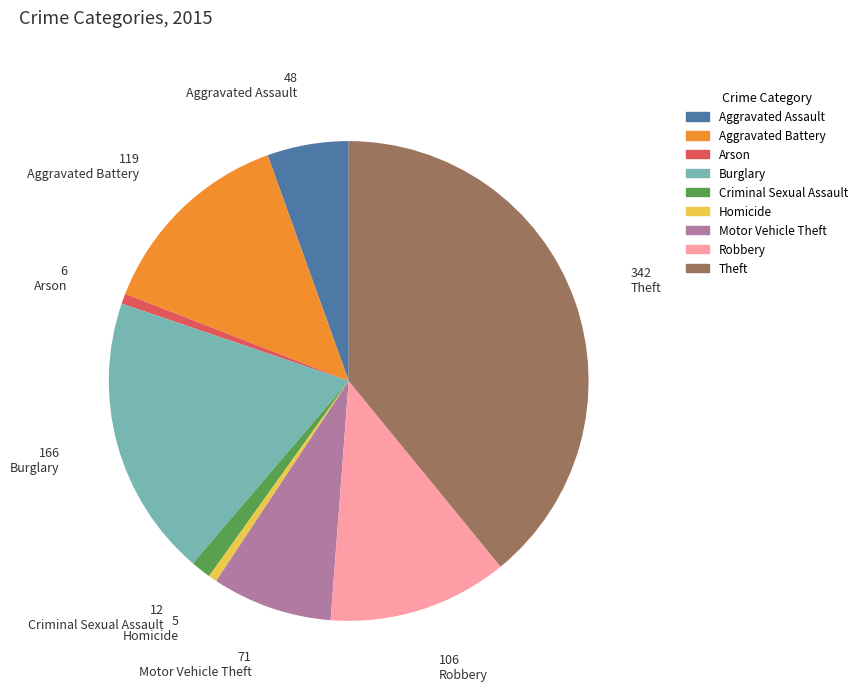

Is there any slice that represents more than half of the pie?

No